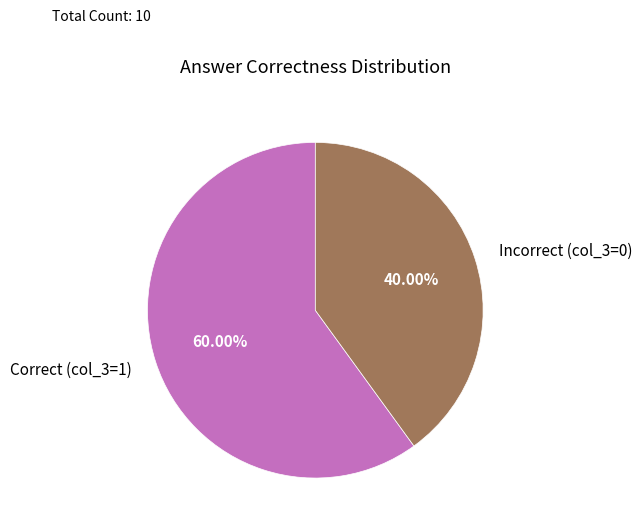

Between Correct (col_3=1) and Incorrect (col_3=0), which is larger?

Correct (col_3=1)